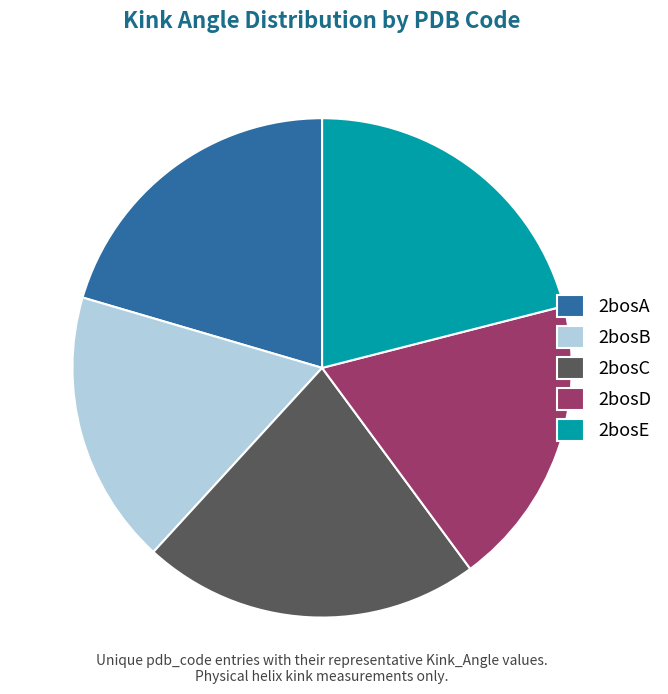

Between 2bosB and 2bosD, which is larger?

2bosD